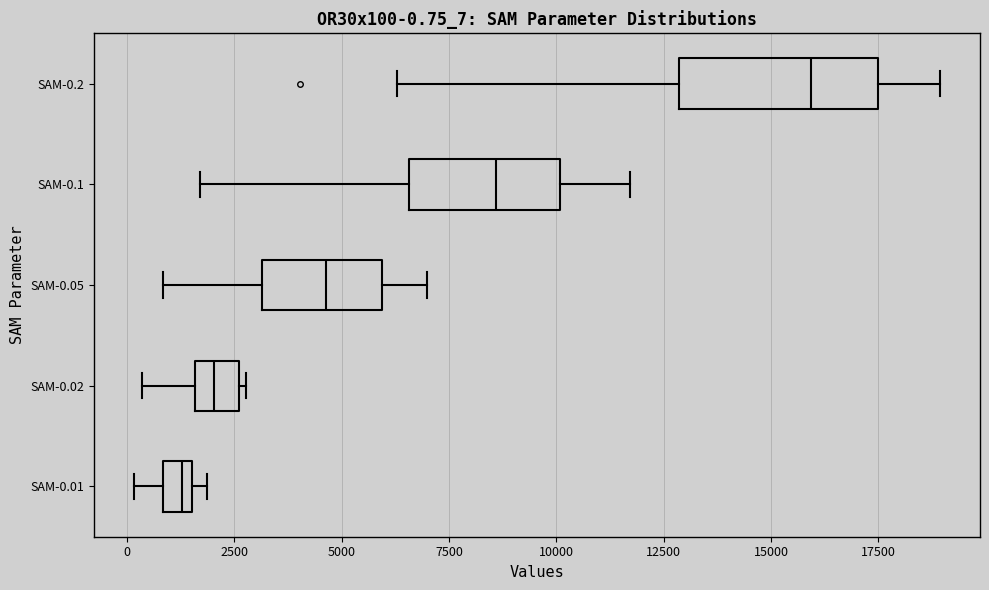

Which box's median line is the furthest to the right?

SAM-0.2